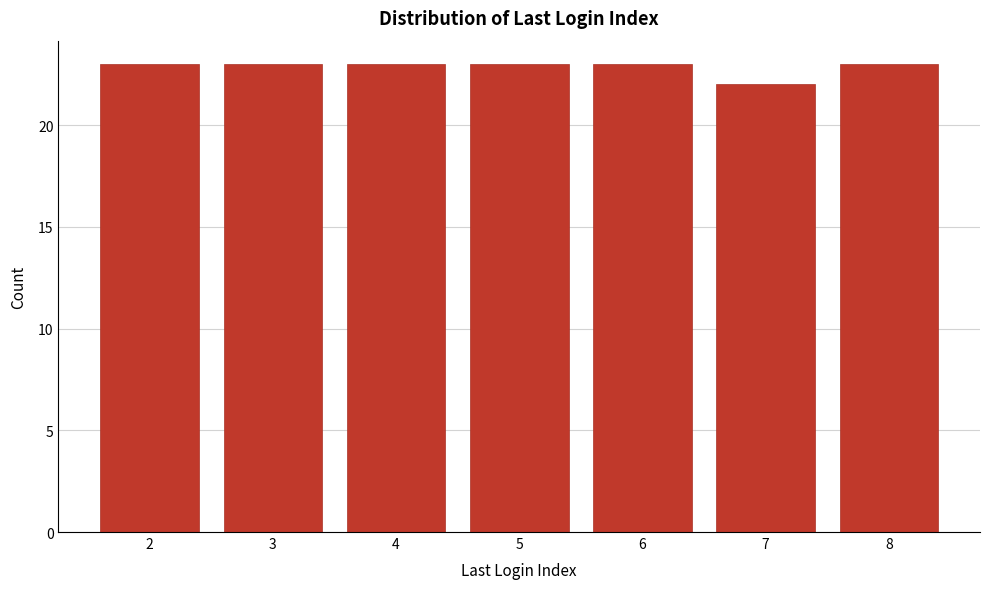

Reading left to right, list all the values displayed in this chart.

23	23	23	23	23	22	23